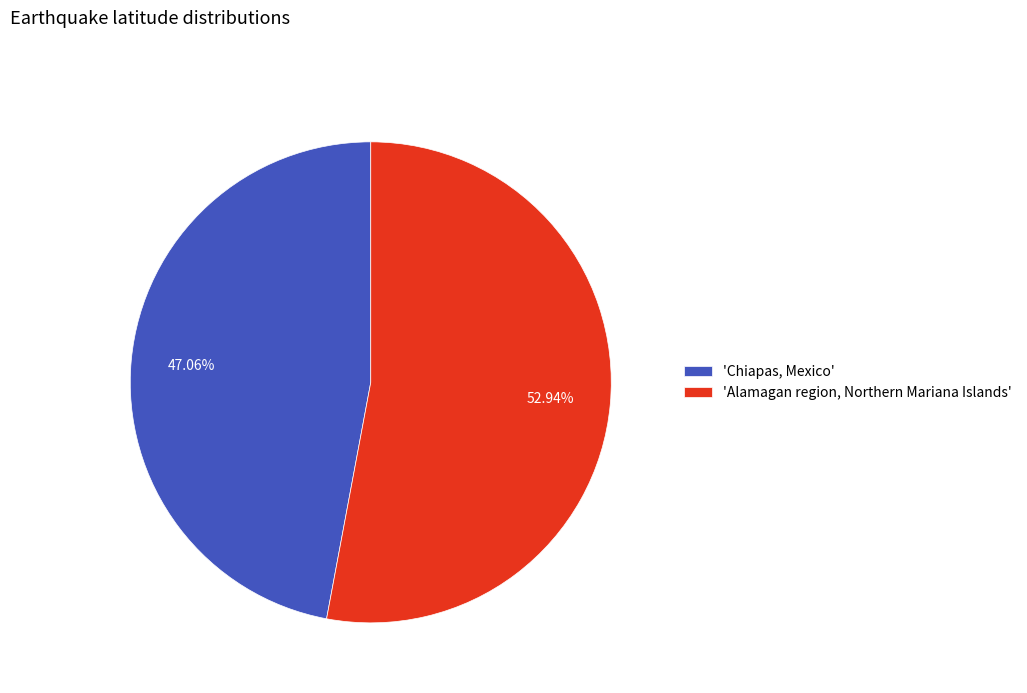

Which slice is the largest?

'Alamagan region, Northern Mariana Islands'